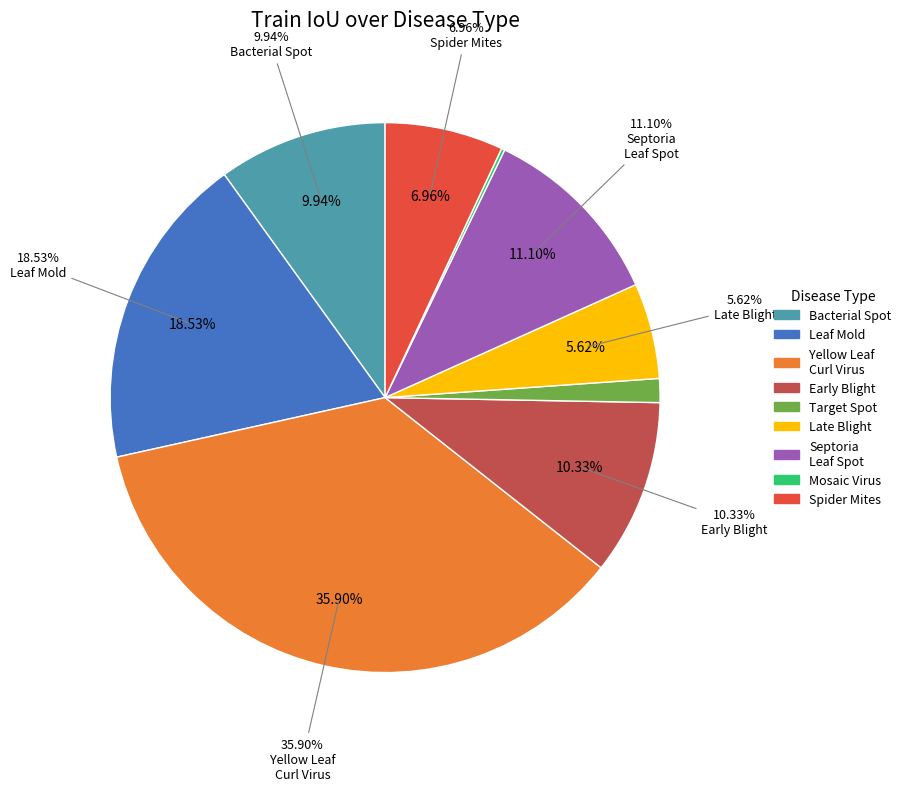

How many segments does this pie chart have?

9